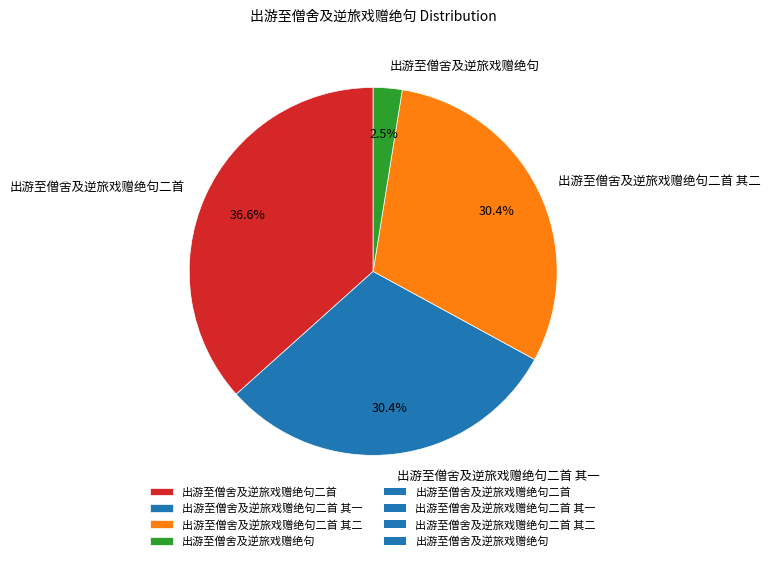

To the nearest percent, what portion does 出游至僧舍及逆旅戏赠绝句二首 represent?

37%